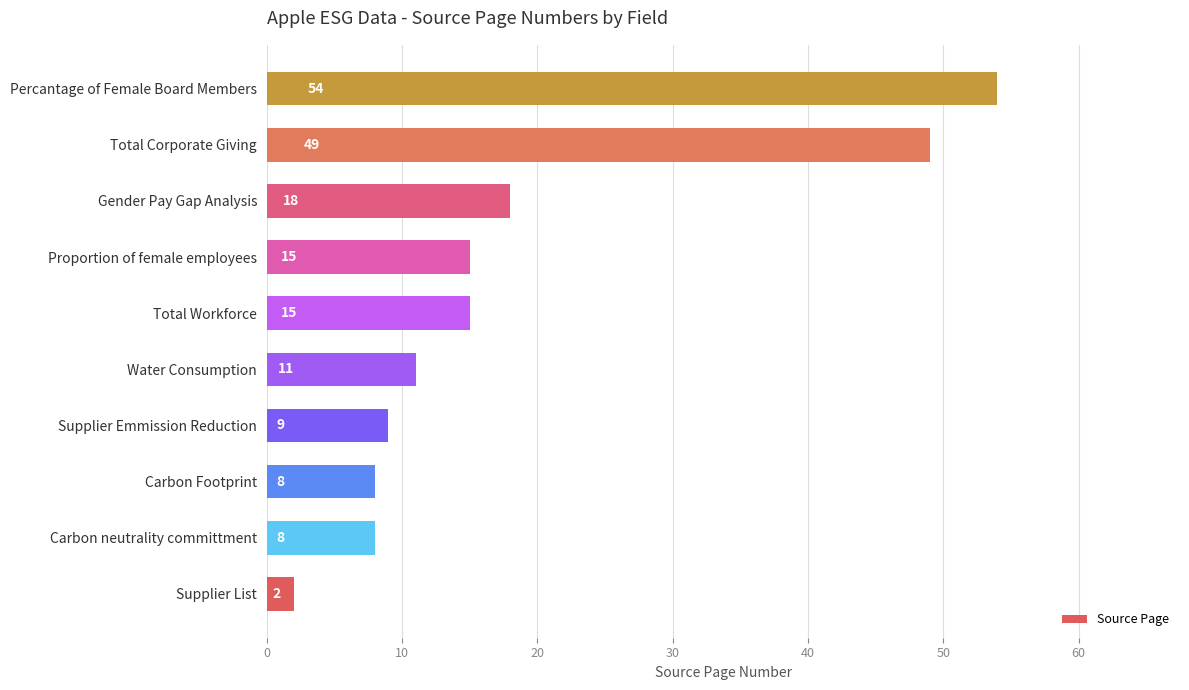

Does the chart contain any negative values?

No